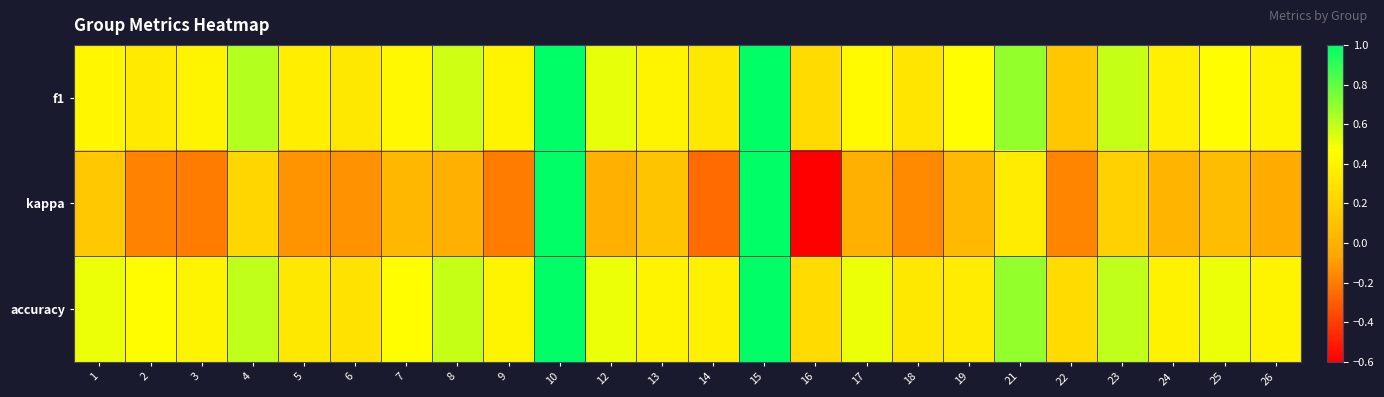

Reading left to right, transcribe all the data shown in this chart.

f1: 1=0.4	2=0.3	3=0.4	4=0.6	5=0.4	6=0.3	7=0.4	8=0.6	9=0.4	10=1.0	12=0.5	13=0.4	14=0.3	15=1.0	16=0.2	17=0.4	18=0.3	19=0.5	21=0.7	22=0.1	23=0.6	24=0.4	25=0.5	26=0.4
kappa: 1=0.1	2=-0.2	3=-0.2	4=0.2	5=-0.1	6=-0.1	7=0.0	8=0.0	9=-0.2	10=1.0	12=0.0	13=0.1	14=-0.2	15=1.0	16=-0.6	17=0.0	18=-0.2	19=0.1	21=0.4	22=-0.2	23=0.2	24=0.0	25=0.1	26=-0.0
accuracy: 1=0.5	2=0.5	3=0.4	4=0.6	5=0.3	6=0.3	7=0.5	8=0.6	9=0.4	10=1.0	12=0.5	13=0.4	14=0.4	15=1.0	16=0.2	17=0.5	18=0.3	19=0.4	21=0.7	22=0.2	23=0.6	24=0.4	25=0.5	26=0.4